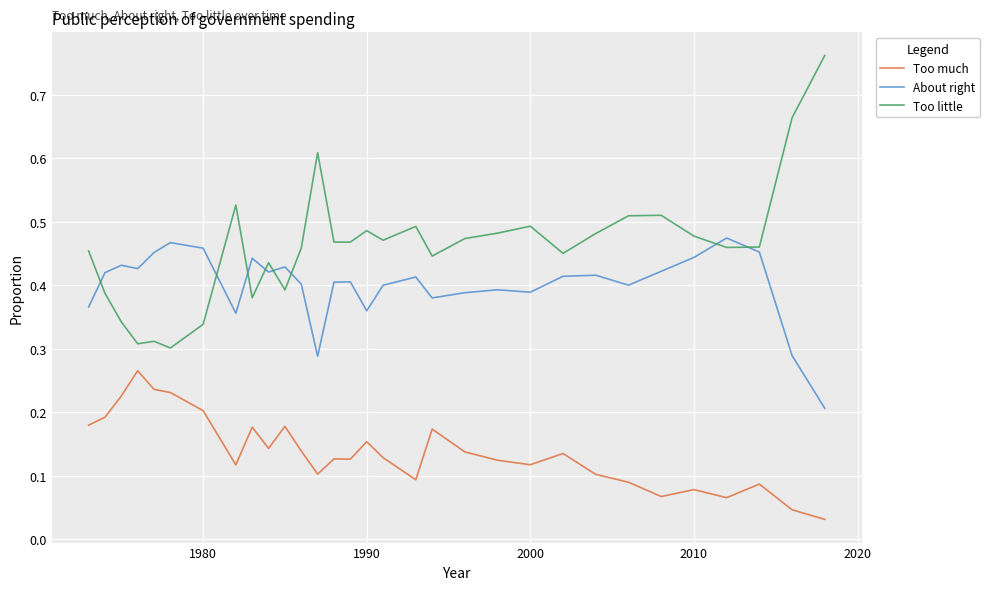

Which series has the largest total across all categories?

Too little